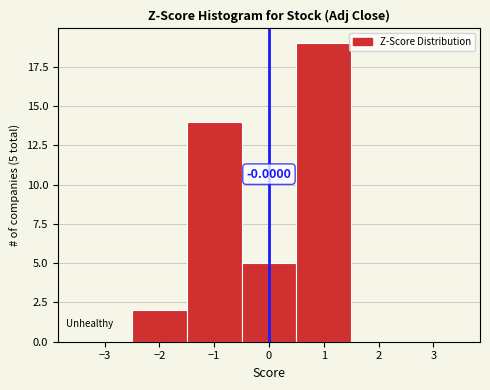

Which range on the x-axis has the tallest bar?

0.5 to 1.5